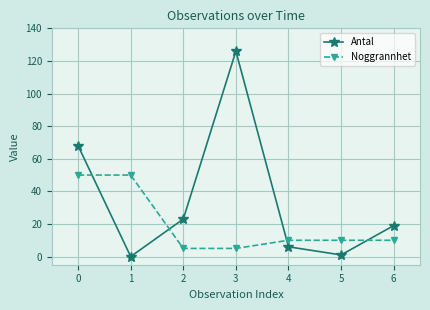

Which series changed the most between 2 and 4?

Antal